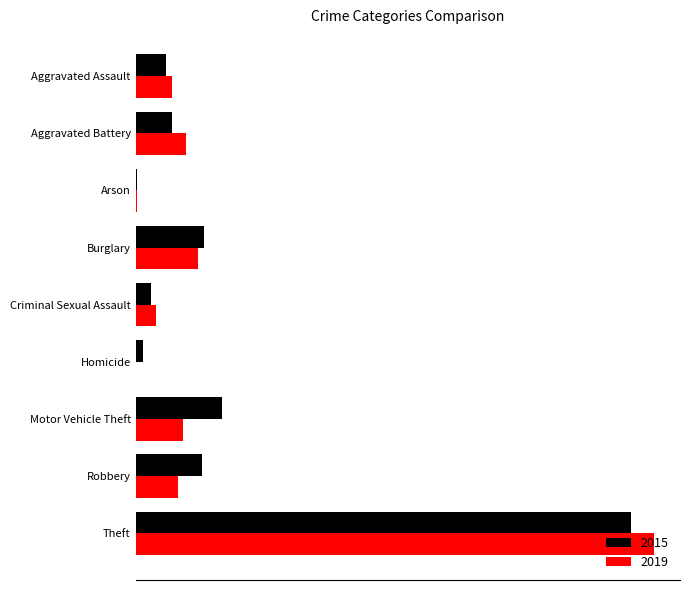

What are all the series names shown in the legend?

2015, 2019